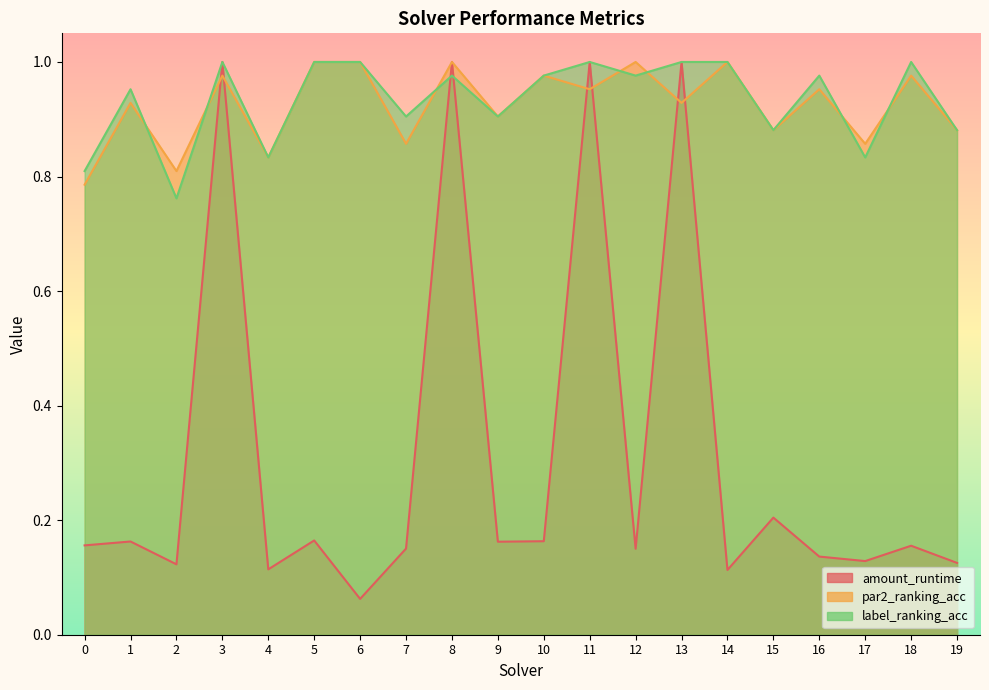

What is the maximum value for amount_runtime?

1.0